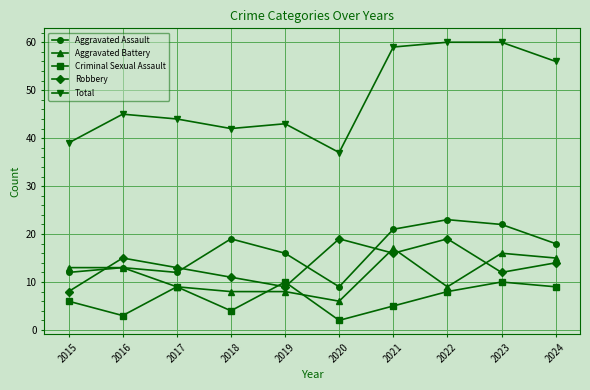

At how many categories does at least one series exceed 49?

4